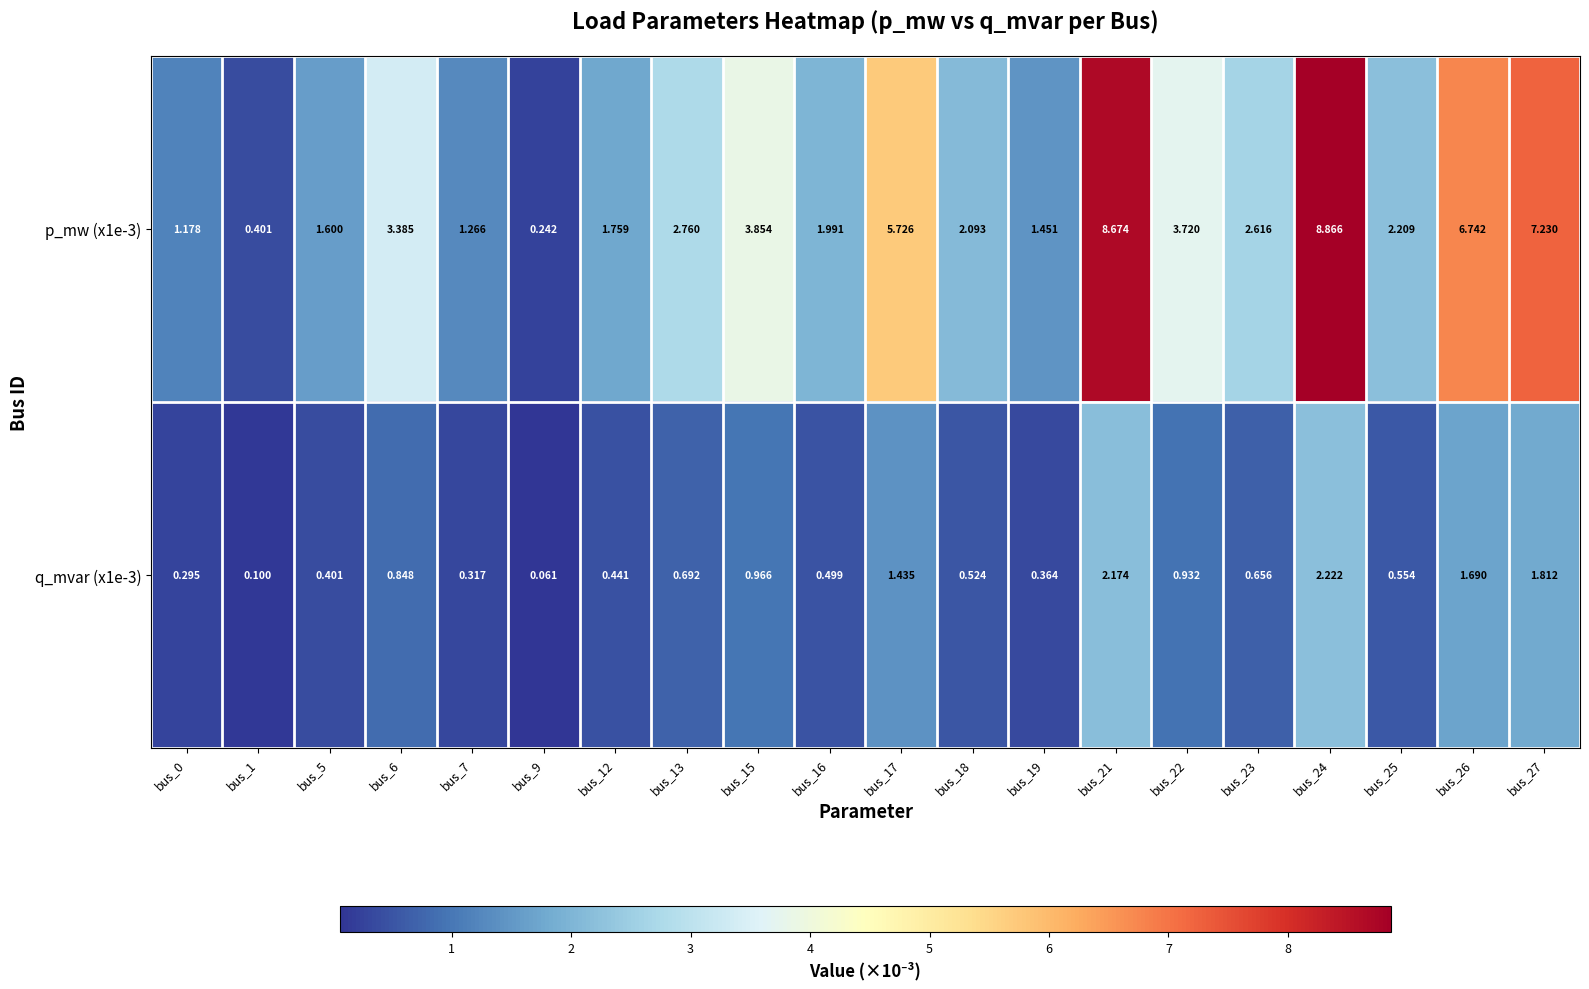

Is the value of q_mvar (x1e-3) at bus_0 greater than the value of p_mw (x1e-3) at bus_7?

No